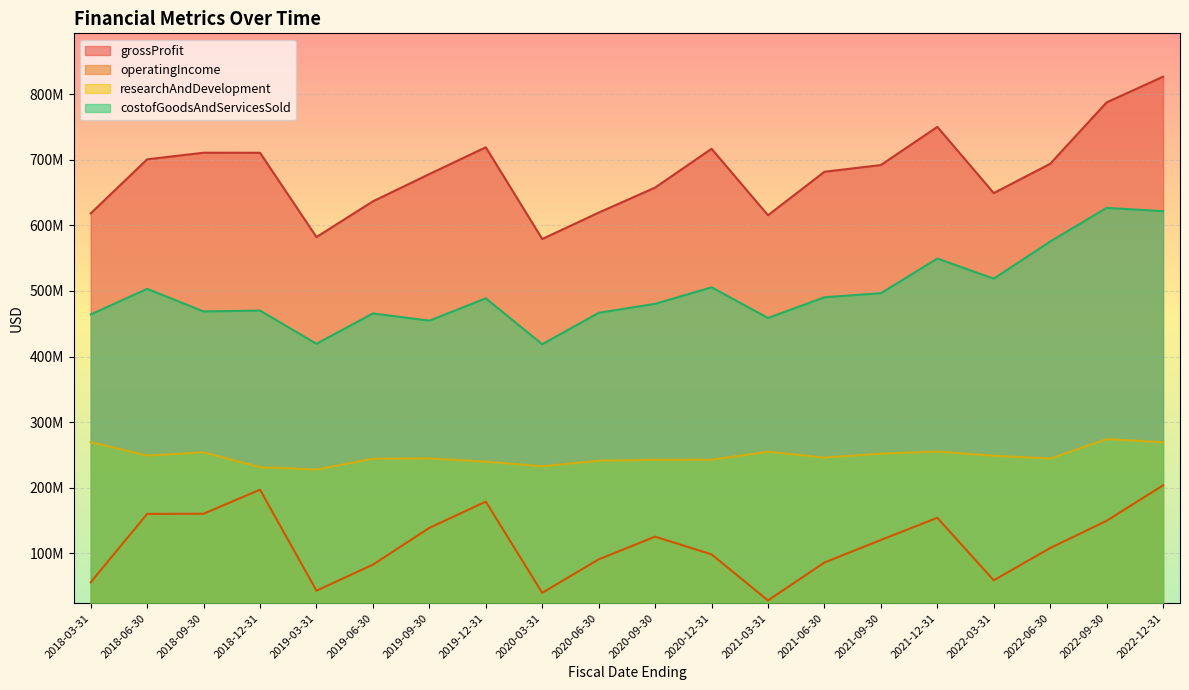

Where is the first local minimum for researchAndDevelopment?

2018-06-30